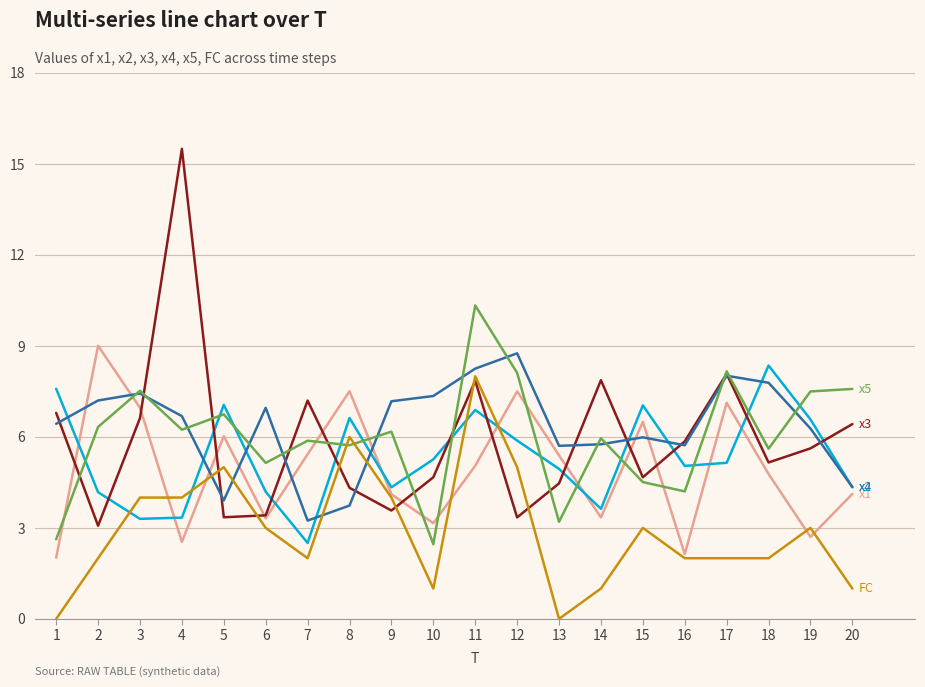

At which category is the sum across all series the highest?

11